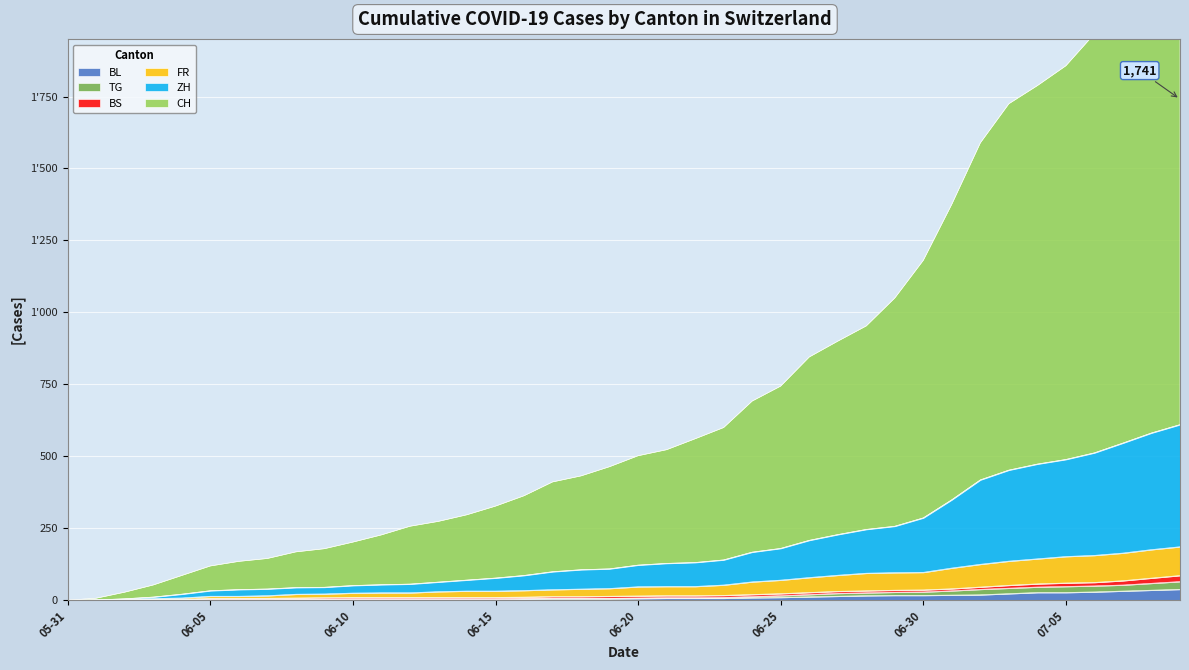

What is the difference between the highest and lowest values at 2020-06-26?

833